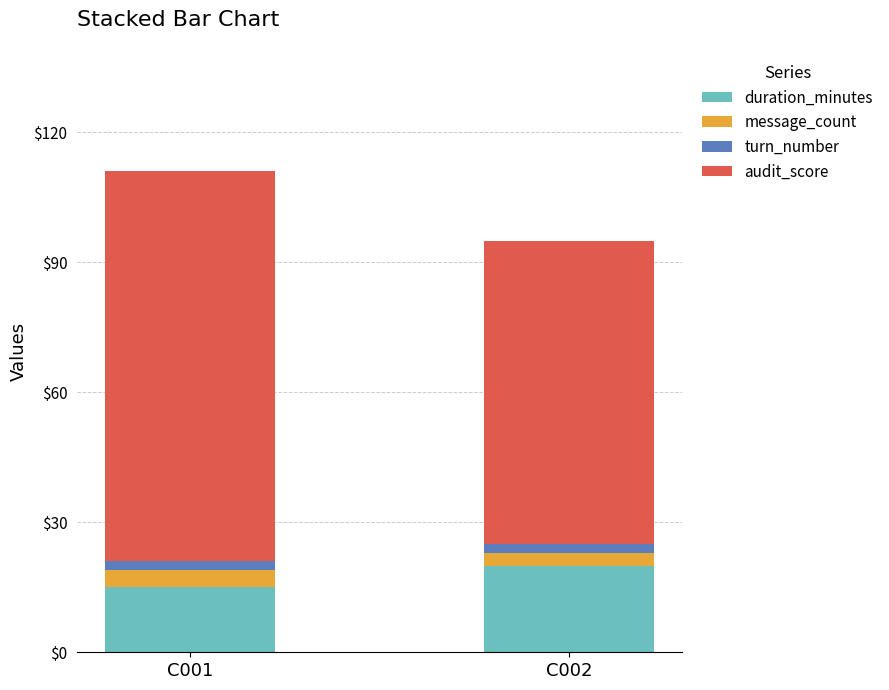

What is the minimum value for duration_minutes?

15